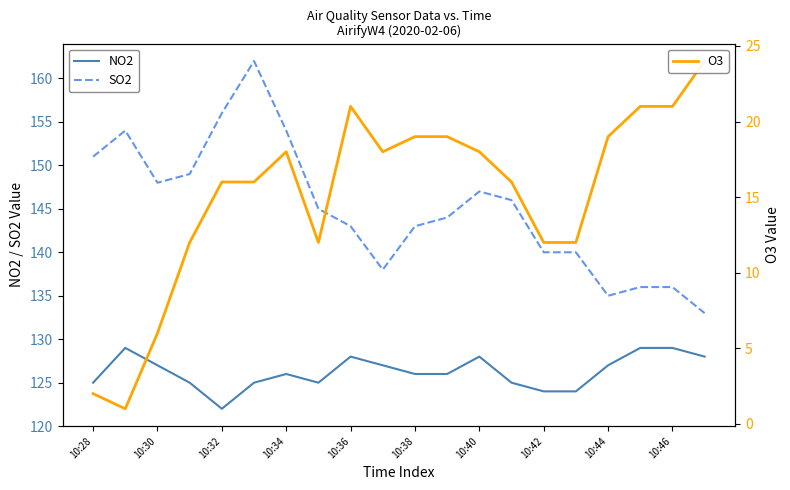

Is the value of NO2 at 10:36 greater than the value of SO2 at 10:38?

No